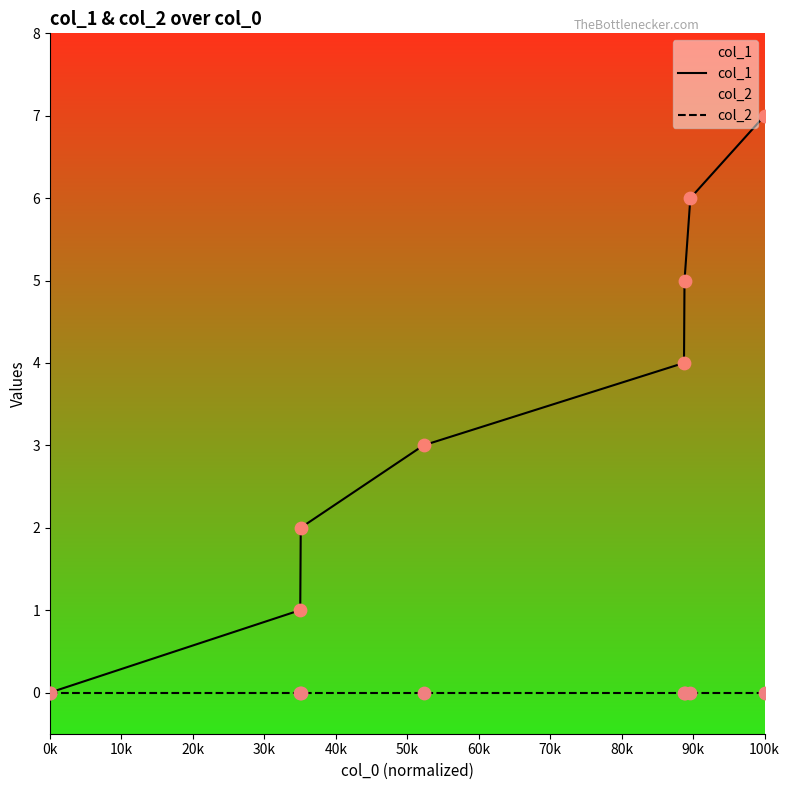

At how many categories does at least one series exceed 4?

3